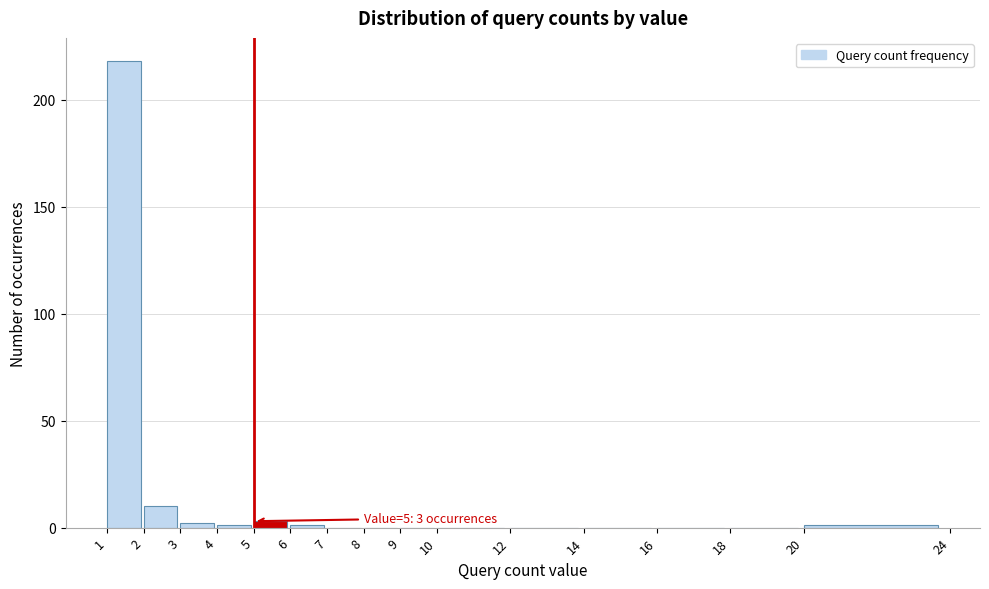

Over which range of the x-axis is the bar tallest?

1 to 2